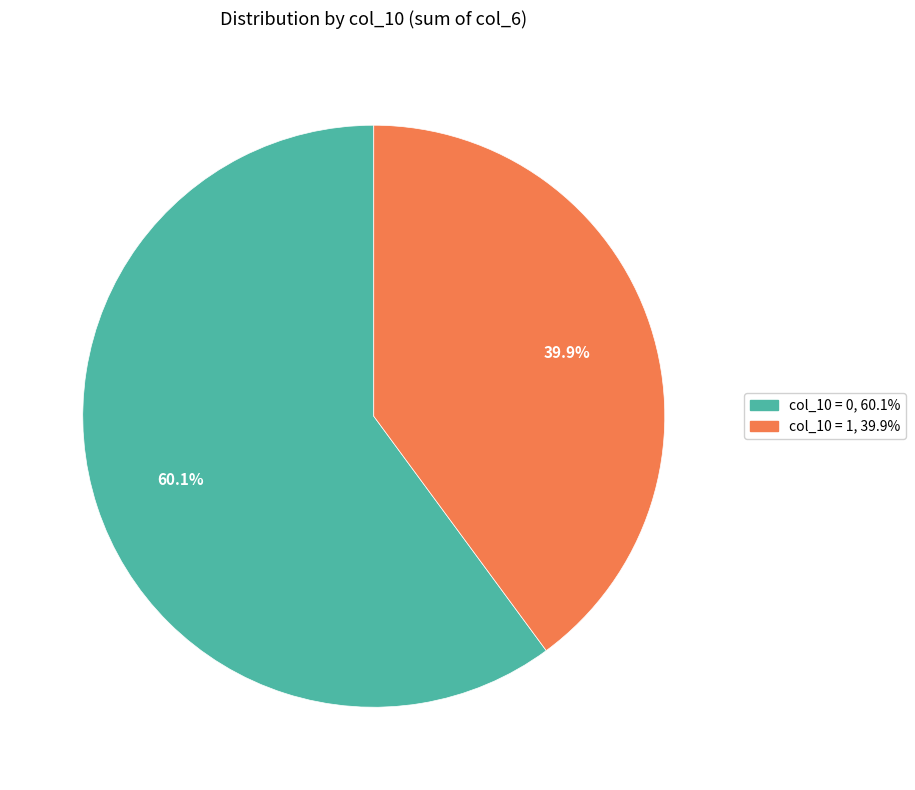

Count the number of slices in the pie.

2